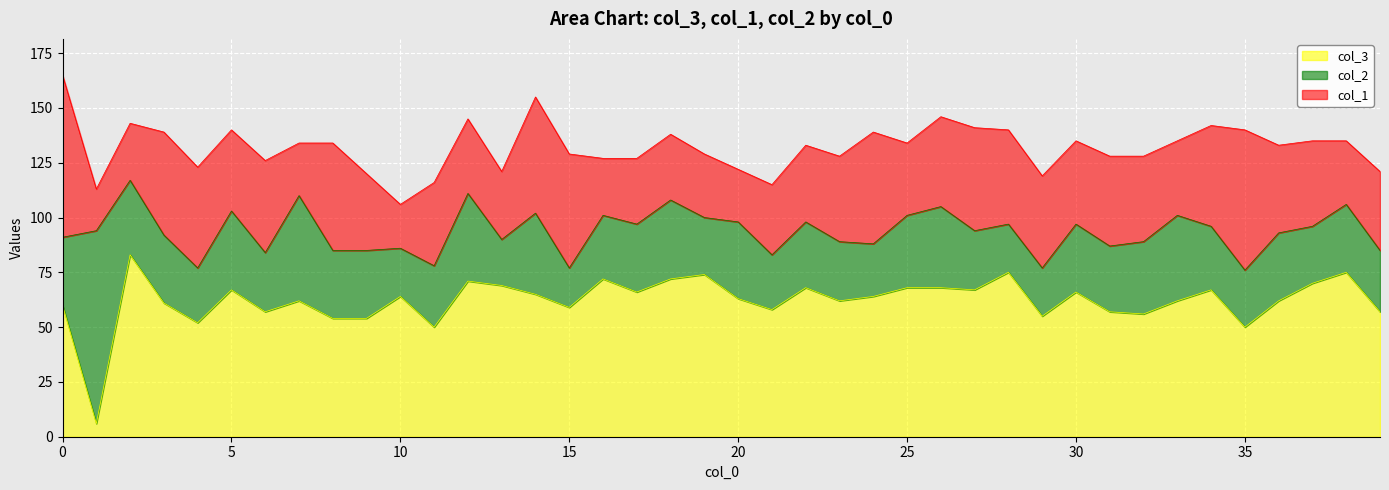

Rank the series at 37 from lowest to highest value.

col_2, col_1, col_3